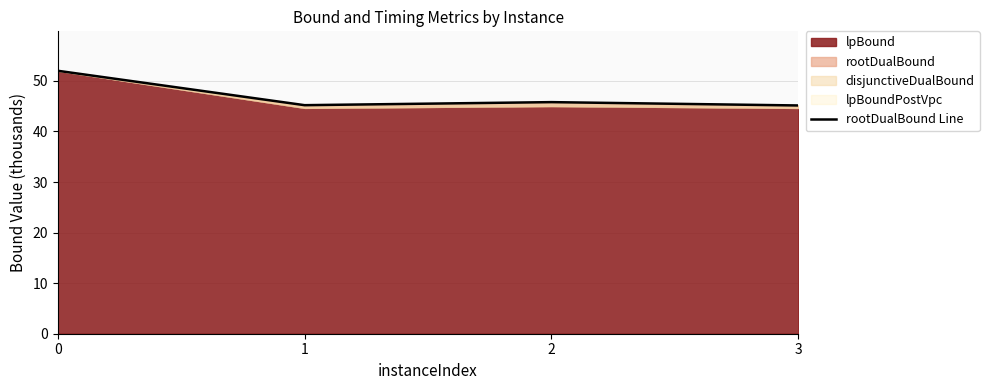

What is the value of the 4th point from the left?

45.1